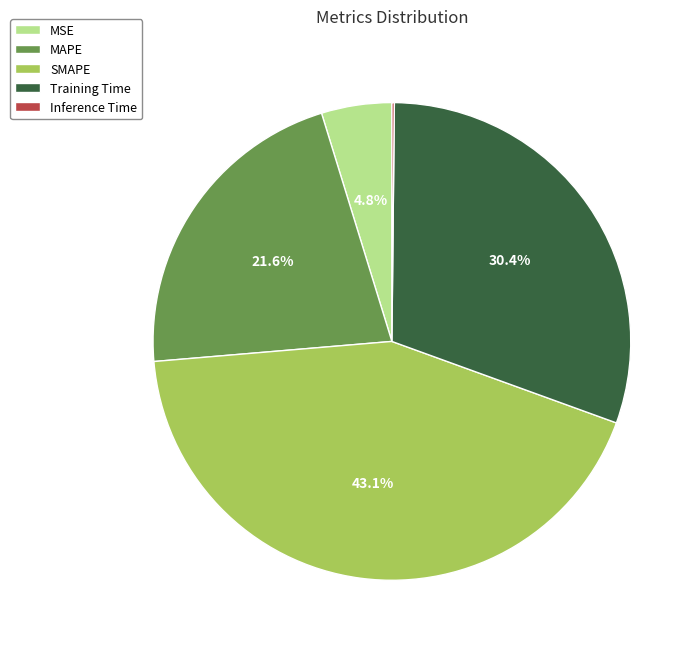

To the nearest percent, what portion does Training Time represent?

30%